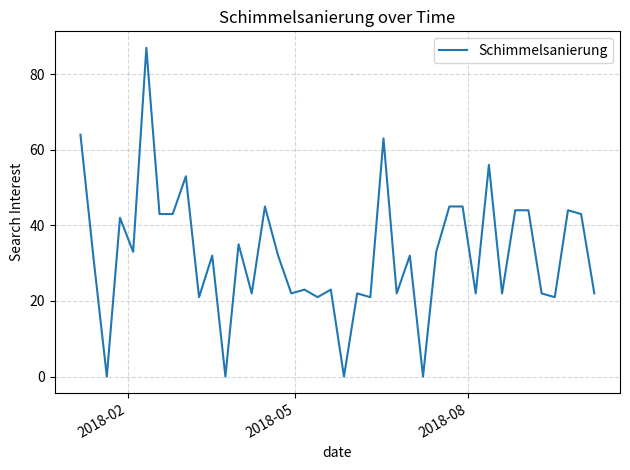

What is the difference between the maximum and minimum values?

87